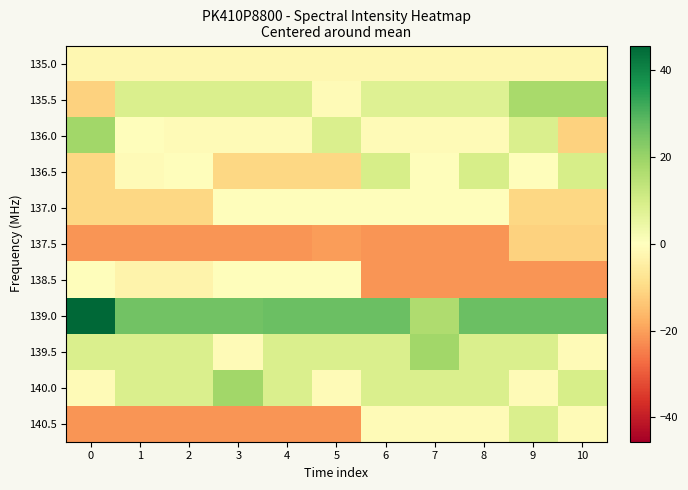

What is the total value across all series at 2?

-9.6